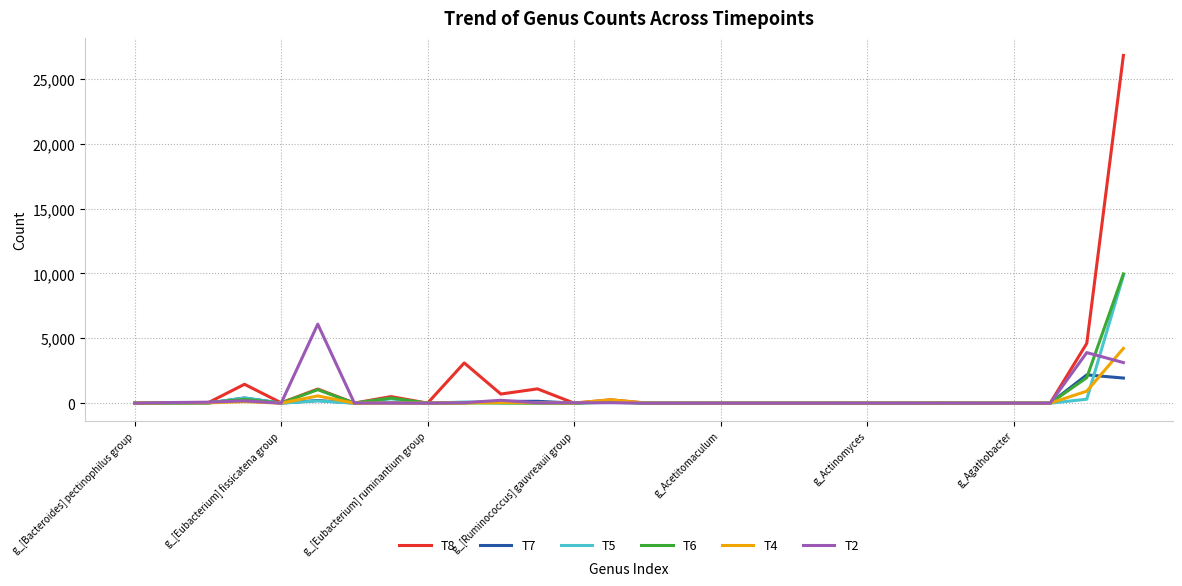

Does the chart display data point markers on the line(s)?

No